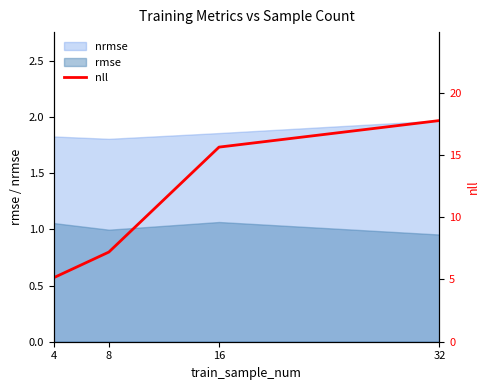

List the labels in order of value, smallest first.

4, 8, 16, 32